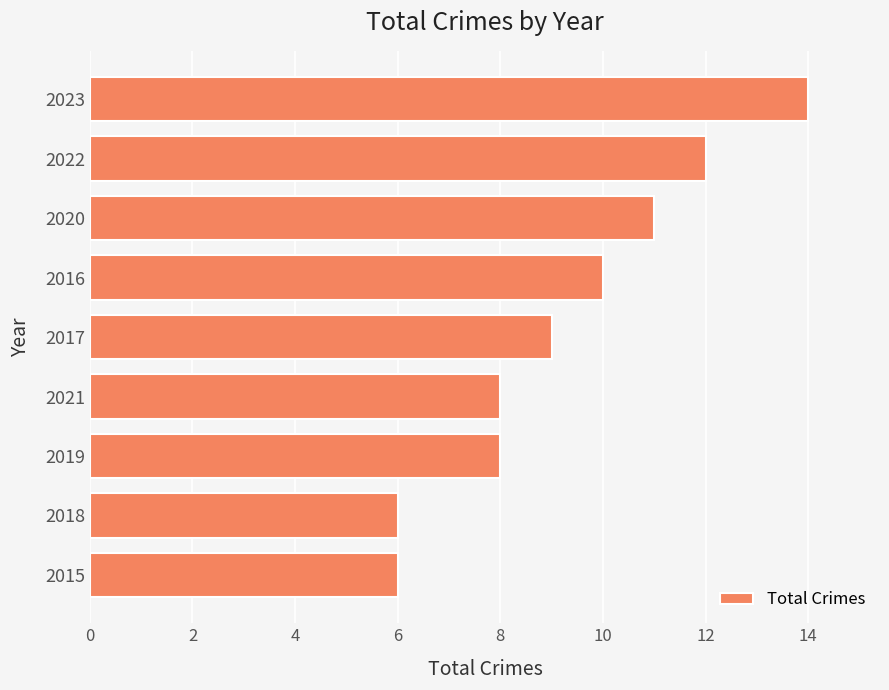

Count the values in the range 8 to 11.

5